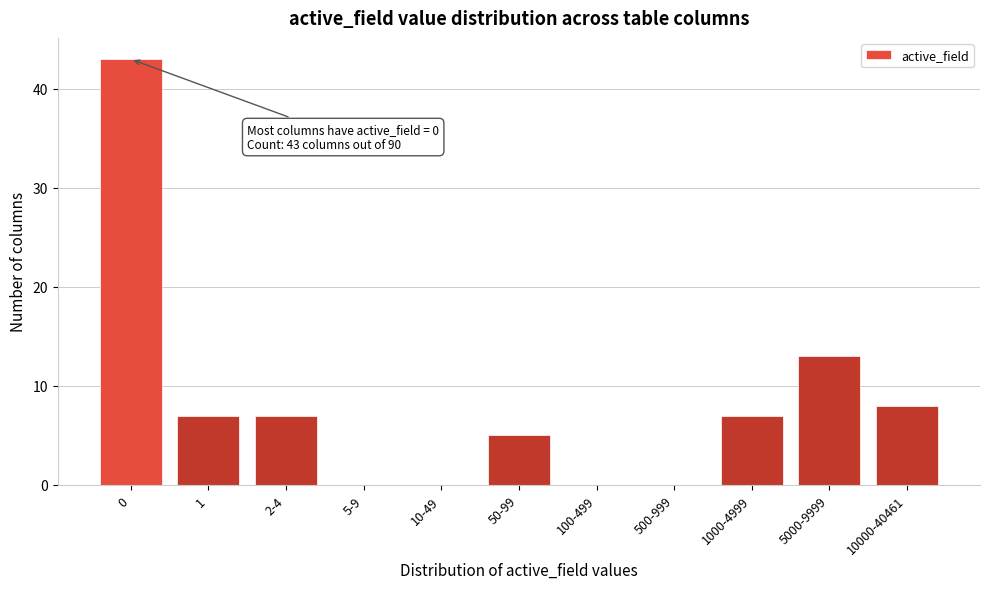

Reading left to right, extract all data points from this chart.

0=43	1=7	2-4=7	5-9=0	10-49=0	50-99=5	100-499=0	500-999=0	1000-4999=7	5000-9999=13	10000-40461=8